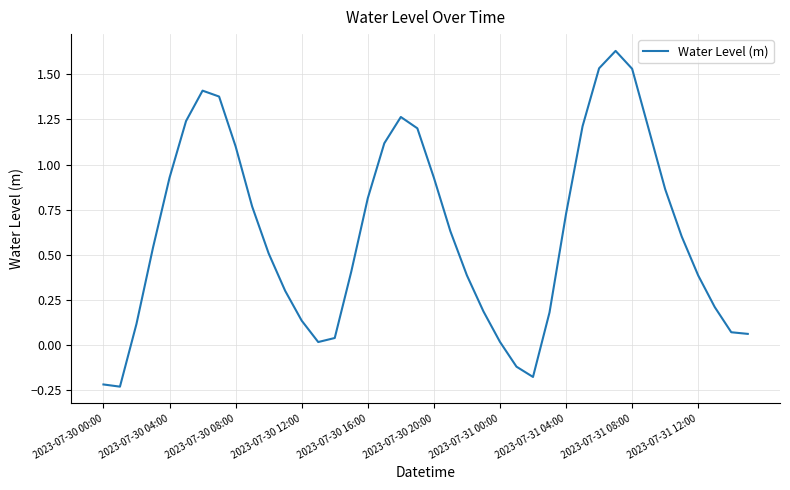

What is the difference between the maximum and minimum values?

1.9